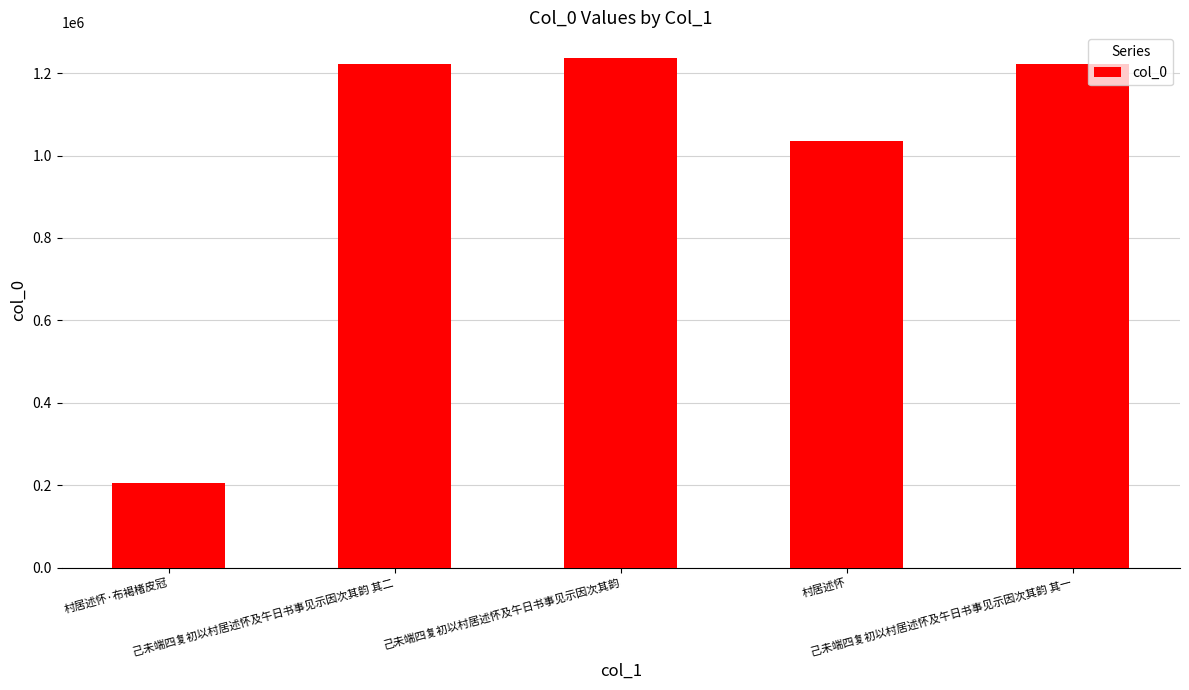

How many bars are there in total?

5